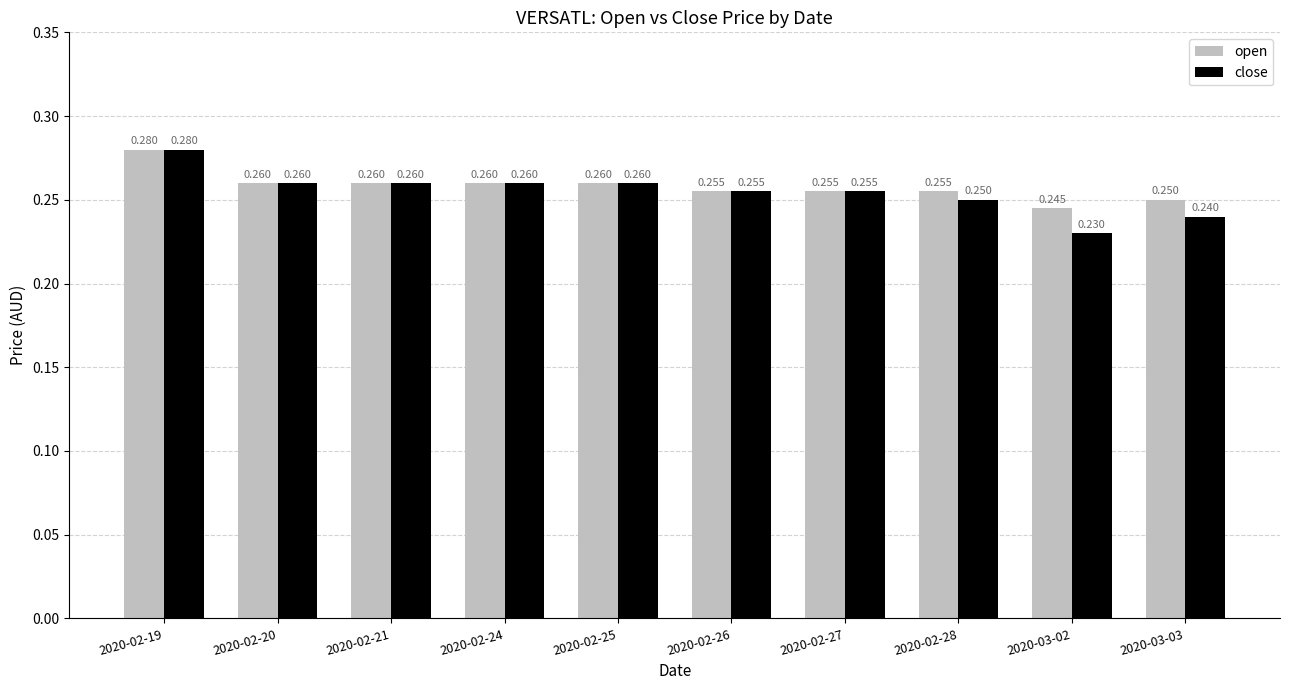

Which series has the widest spread of values?

close